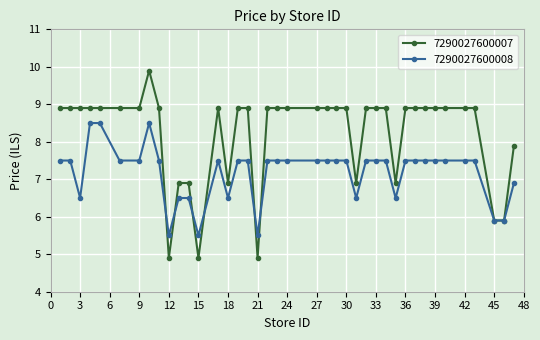

What is the maximum value shown in the chart?

9.9